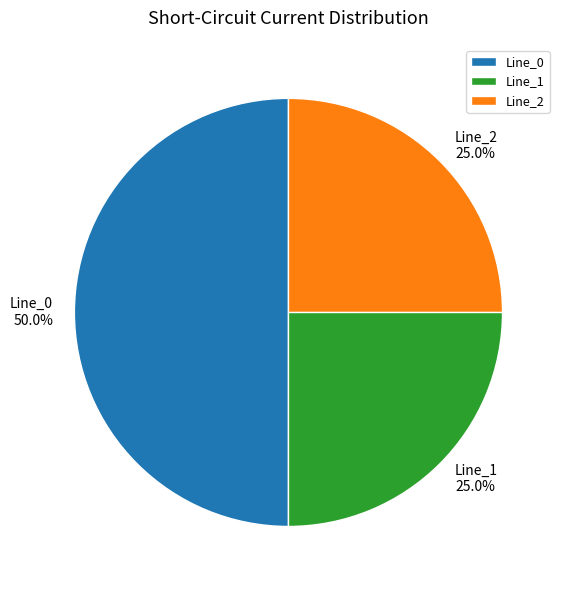

What percentage is NOT represented by Line_0?

50.0%